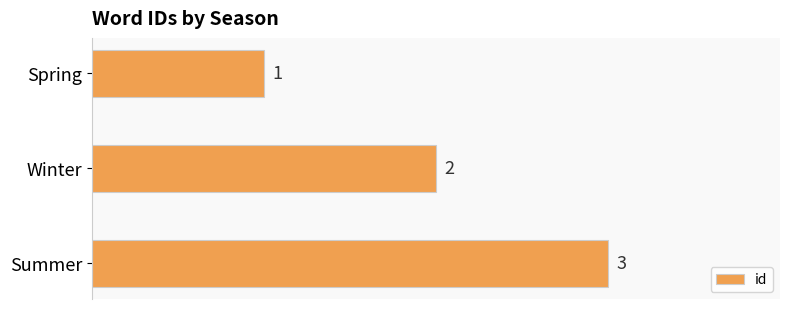

Where is the data nearest to the value 2?

Winter